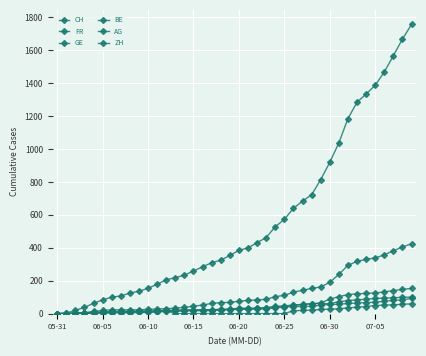

Count the number of data series in this chart.

6